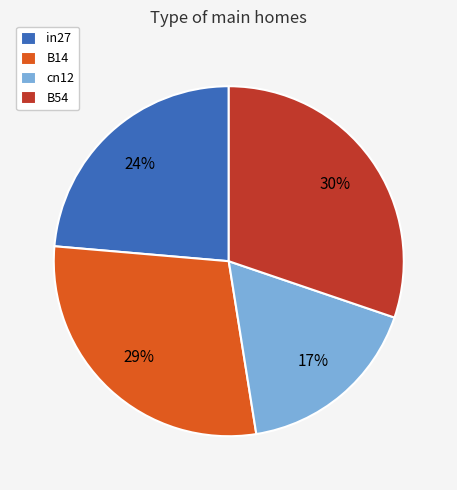

To the nearest percent, what portion does B14 represent?

29%